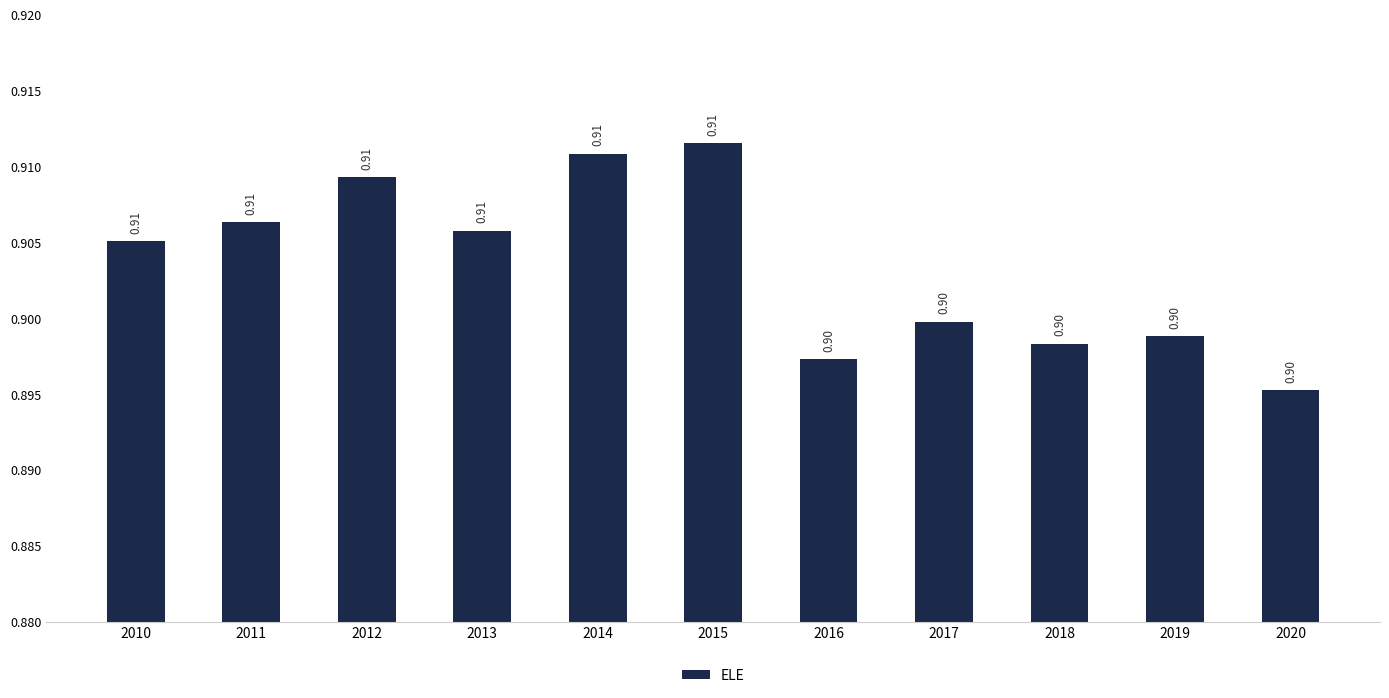

What is the average value?

0.9